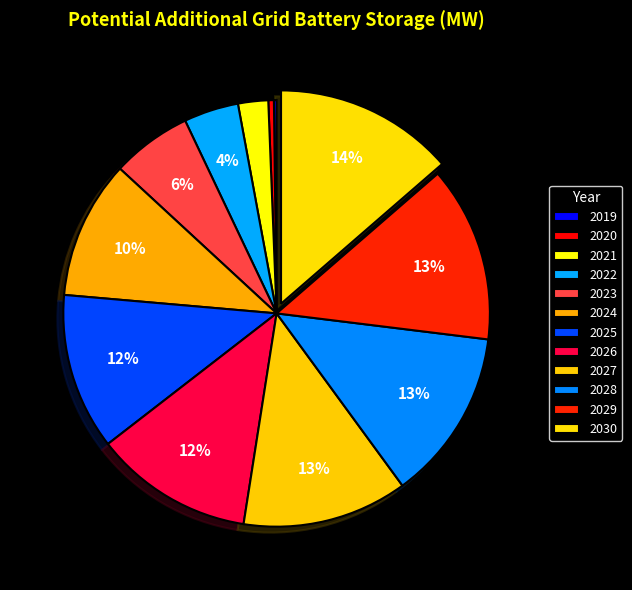

What percentage is the 2030 slice, to the nearest percent?

14%